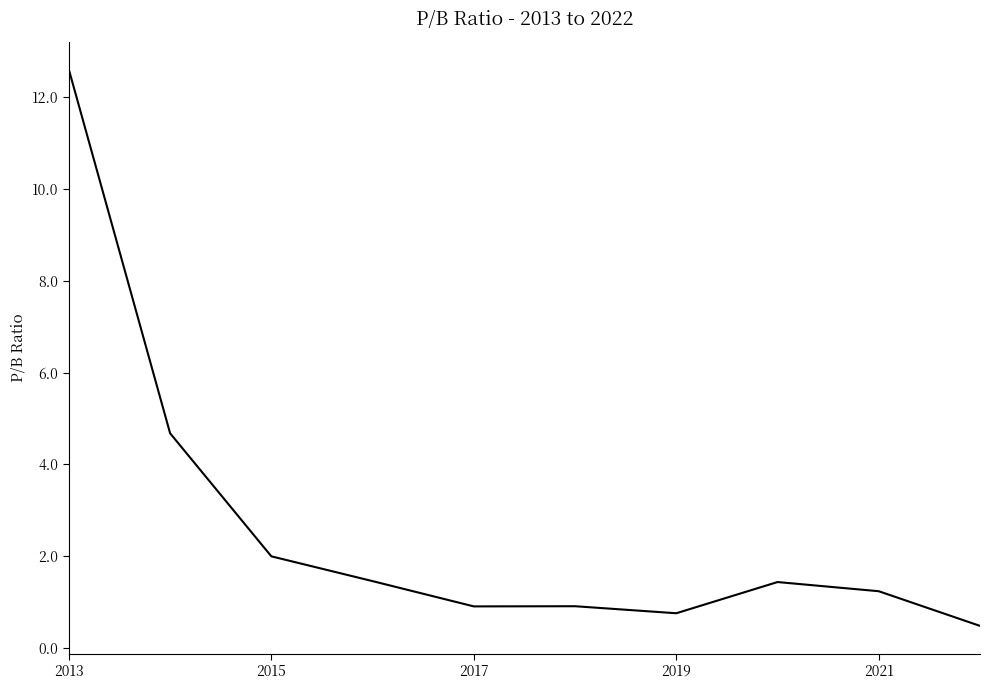

What is the smallest value displayed?

0.5